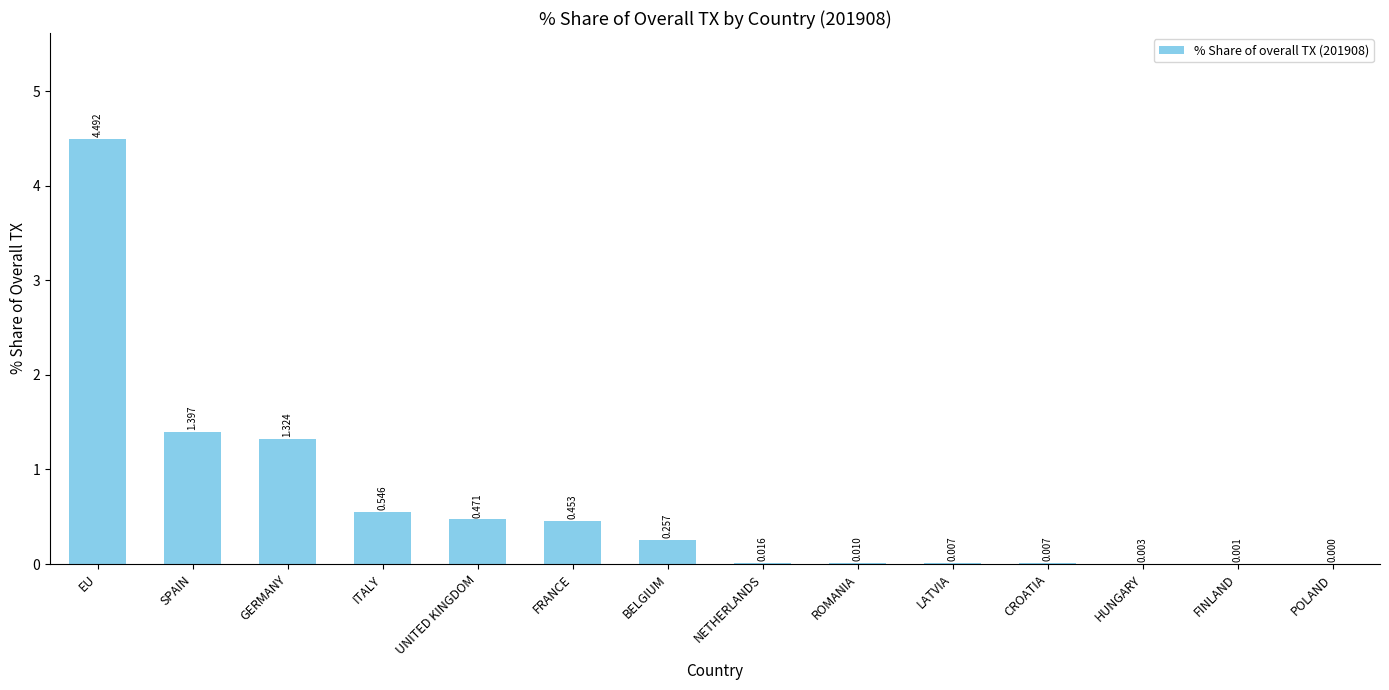

What is the average value?

0.6